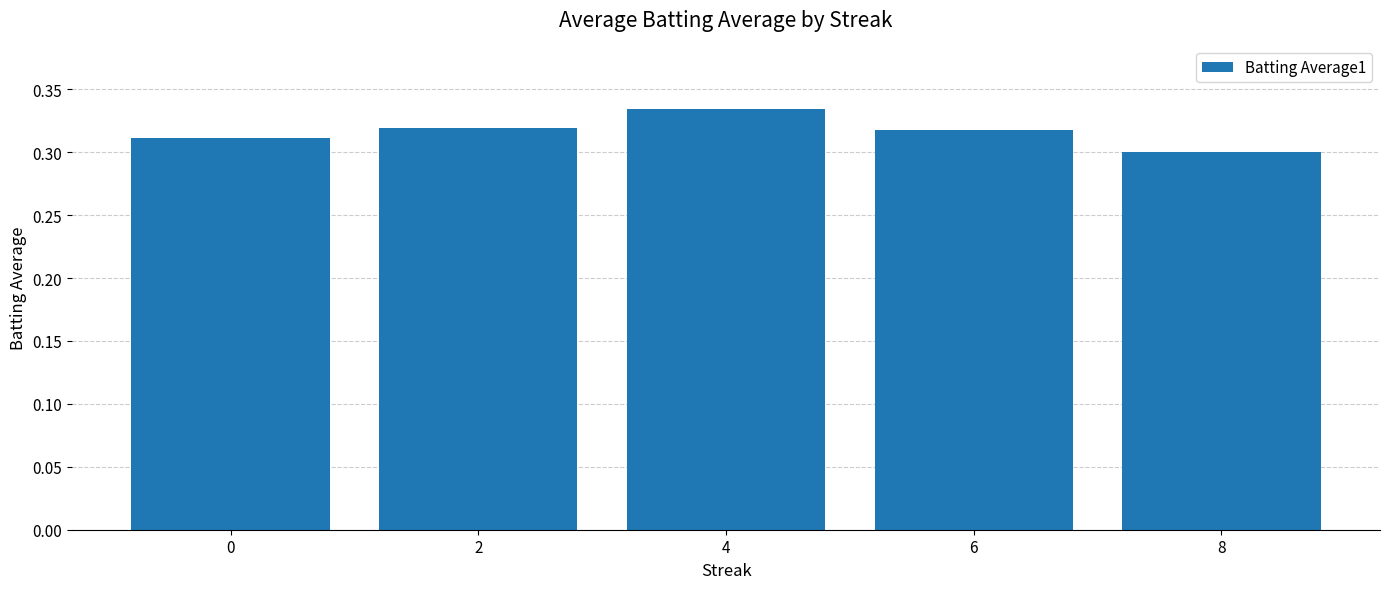

Which category has the lowest value across all series?

8